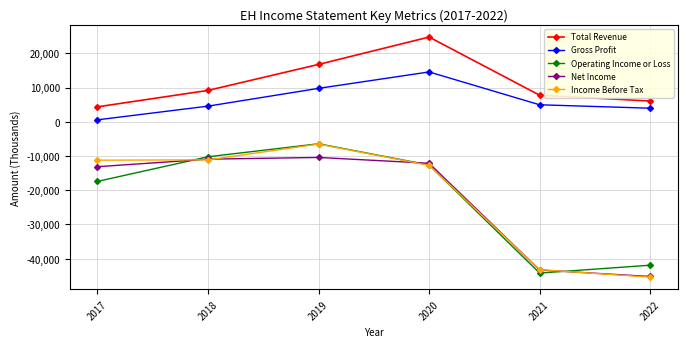

What is the total value across all series at 2018?

-18400